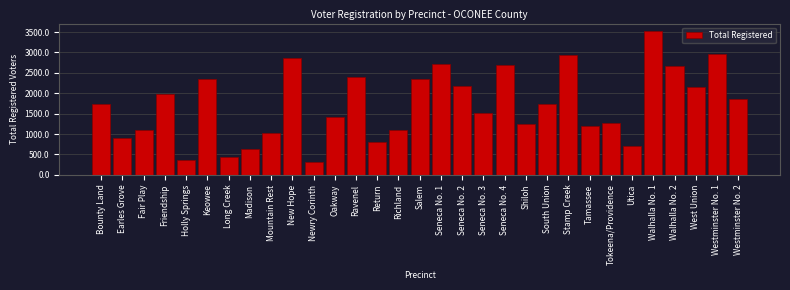

The value at Keowee is 1144. True or false?

False